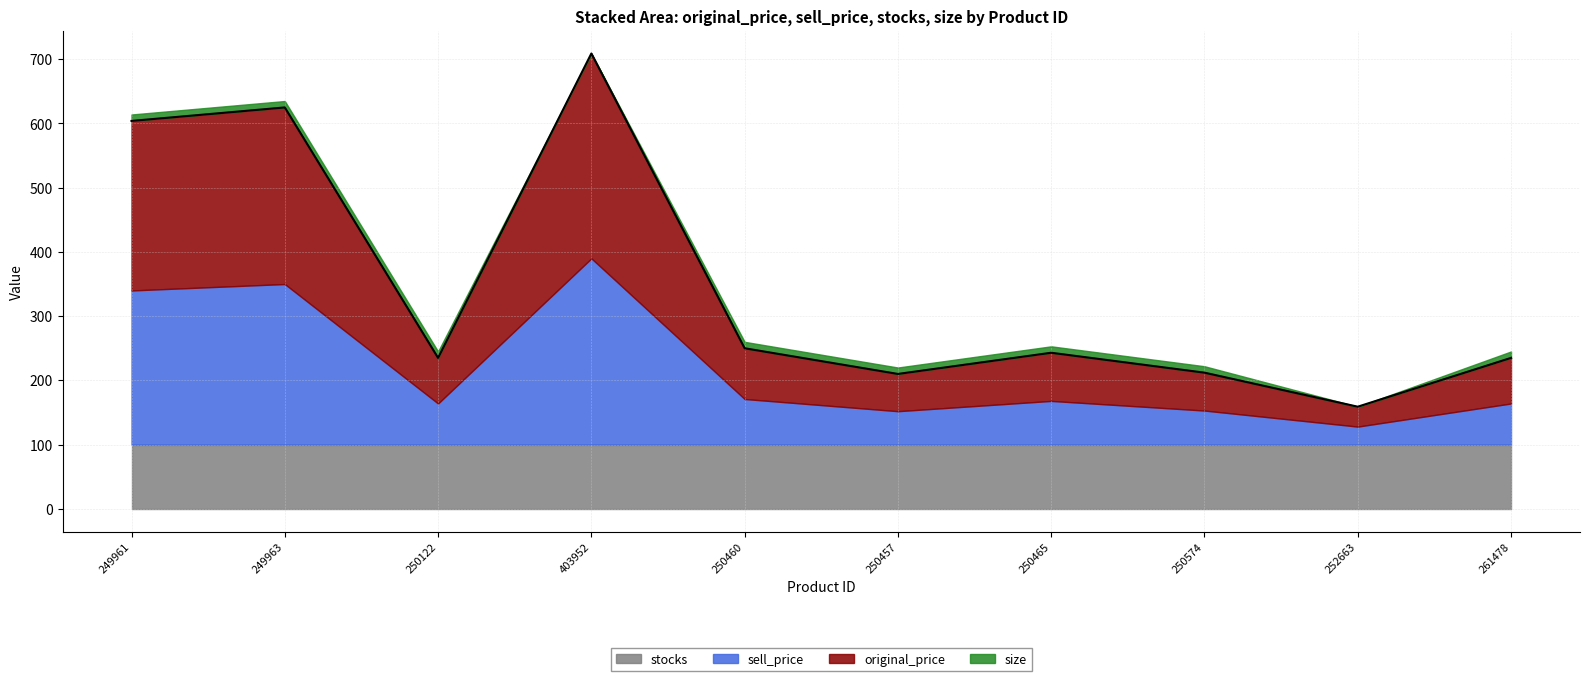

The value of stocks at 250122 is 100. True or false?

True